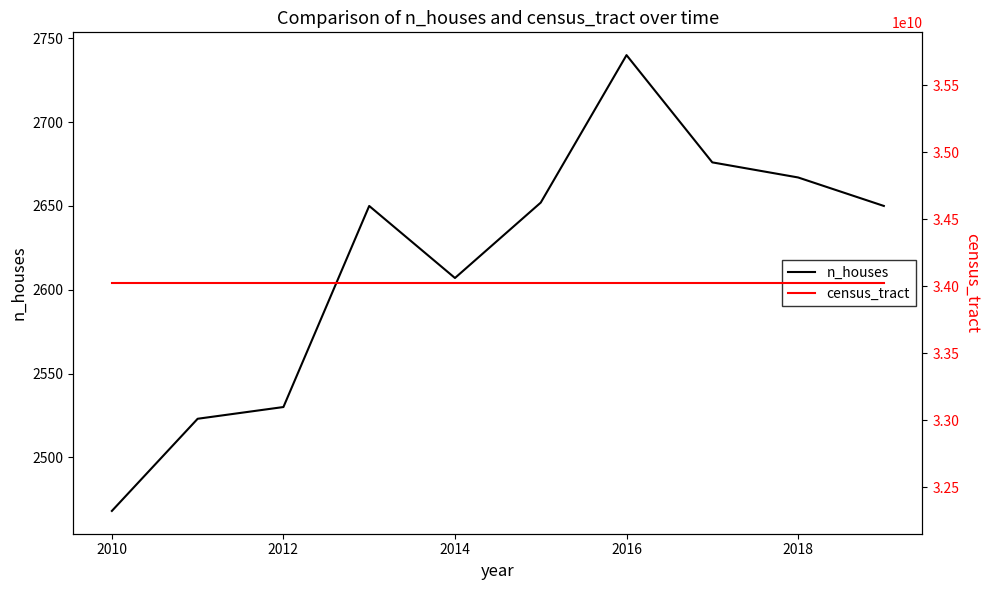

At which label does n_houses reach its minimum?

2010